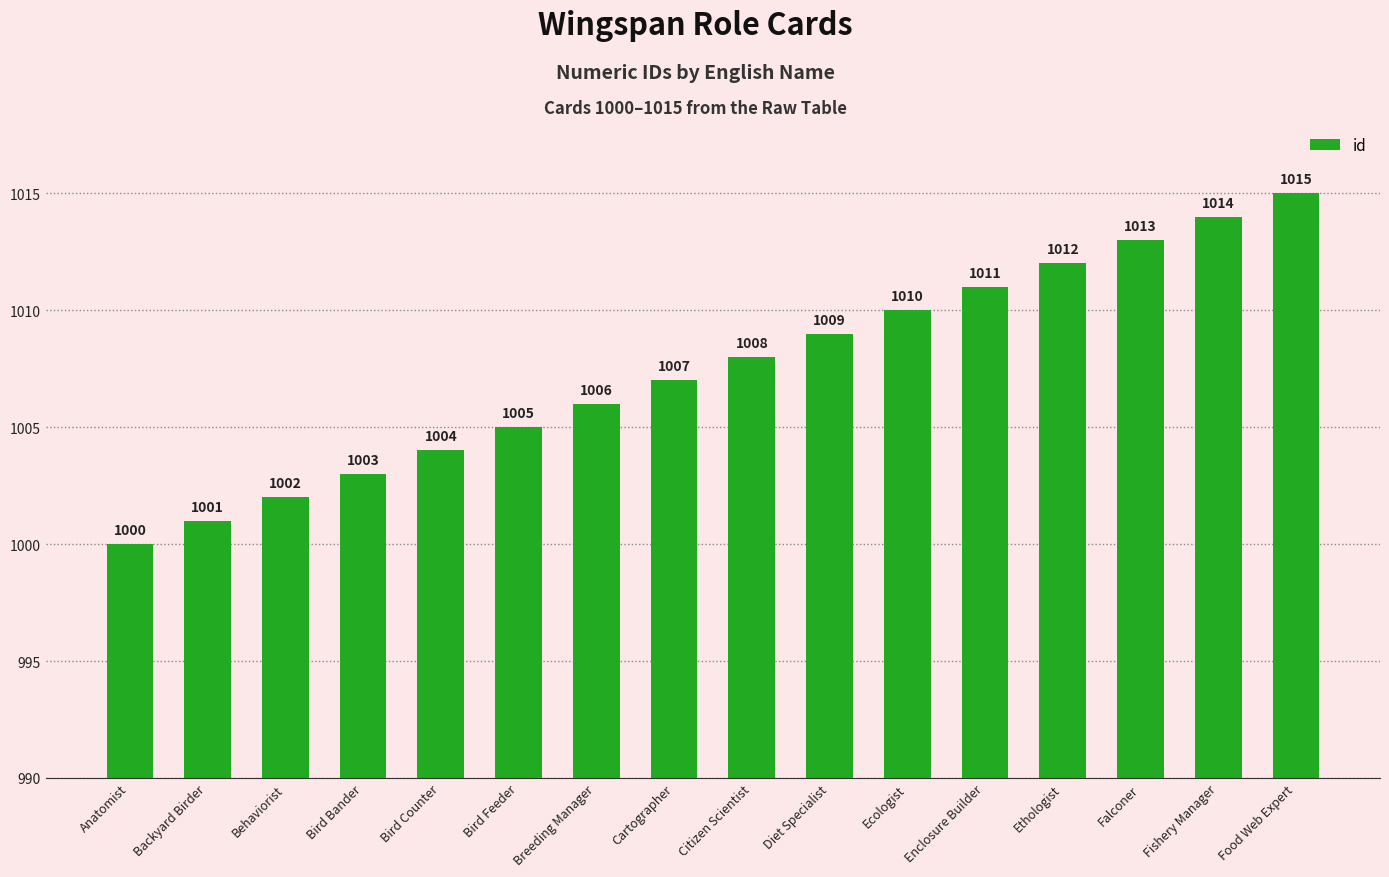

Which category has the highest value across all series?

Food Web Expert